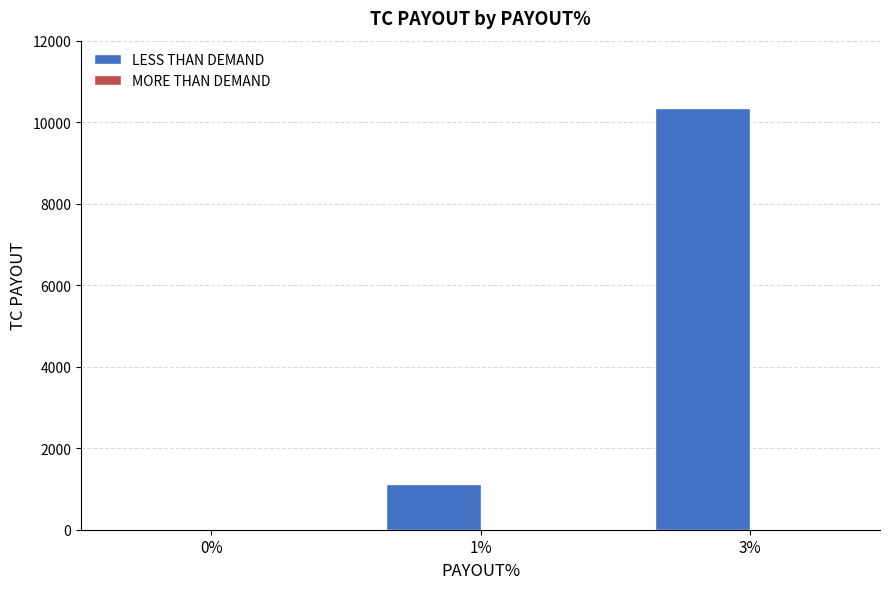

Which has a higher value, 3% or 1%?

3%